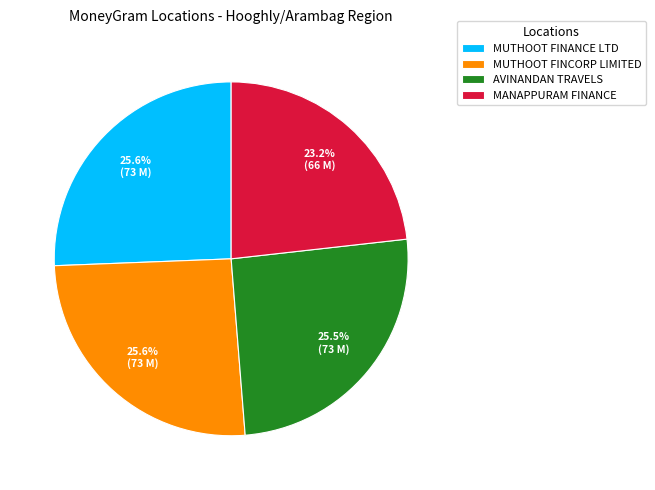

What is the smallest slice in the pie chart?

MANAPPURAM FINANCE